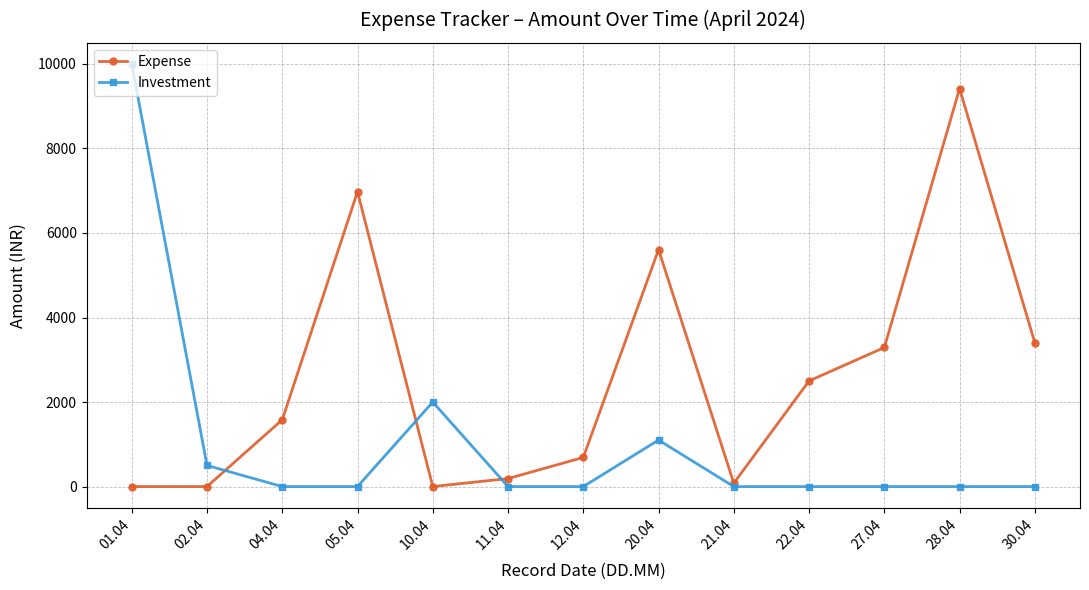

The Investment series shows 1100 at 20.04. True or false?

True